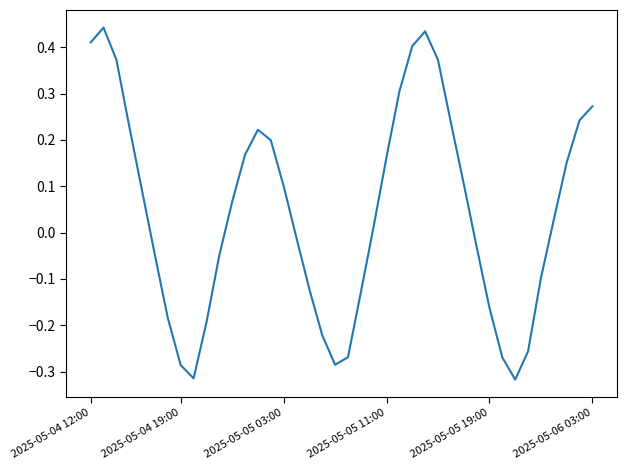

What is the difference between the maximum and minimum values?

0.8